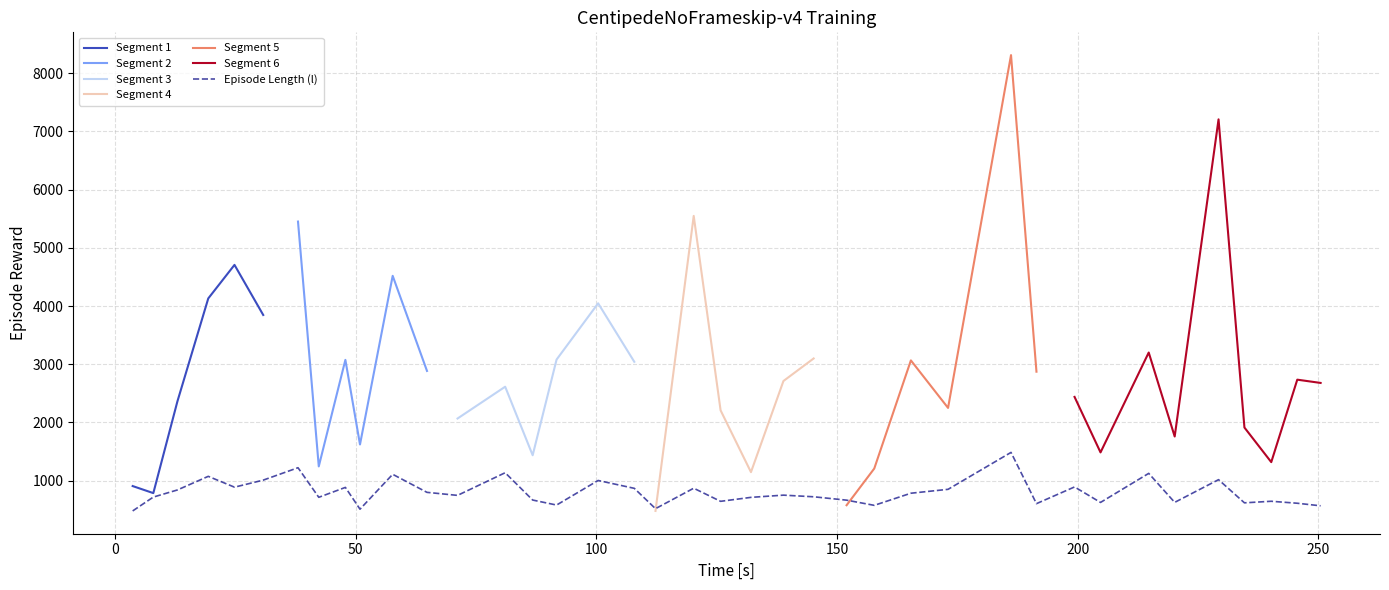

What position from the left is 25?

26